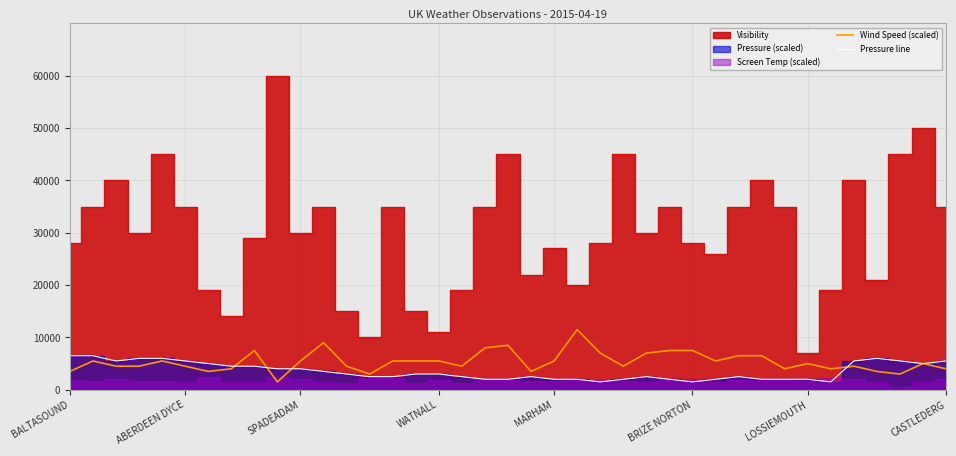

What is the total value across all series at 12?

7500